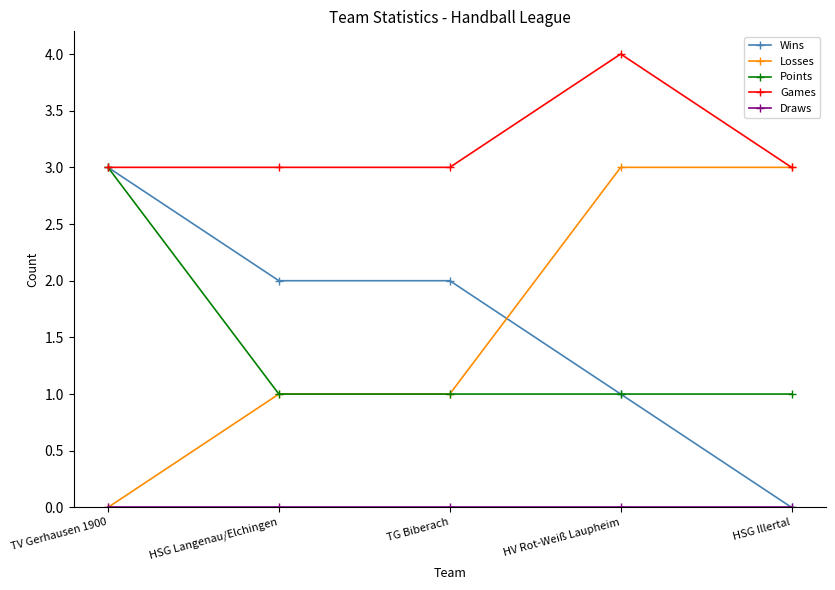

What is the value of the Points point at the 1st from the left?

3